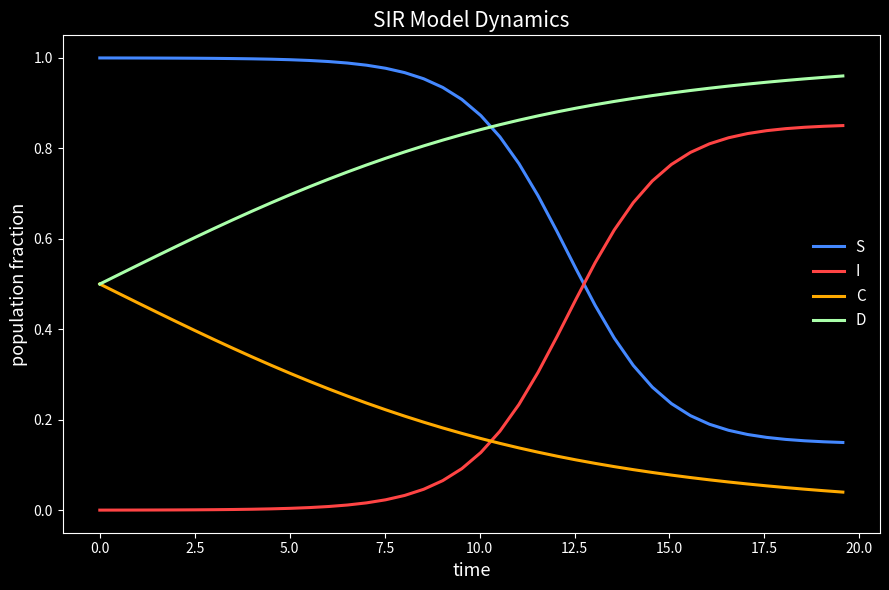

List the series in order of their overall mean, lowest first.

C, I, S, D